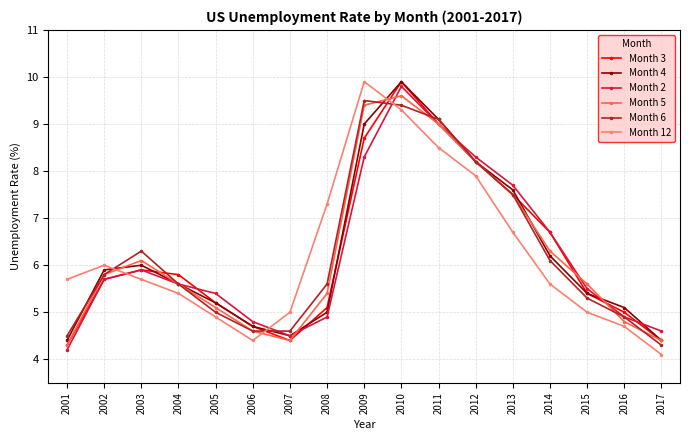

Is it true that Month 12 equals 5.0 at 2015?

True